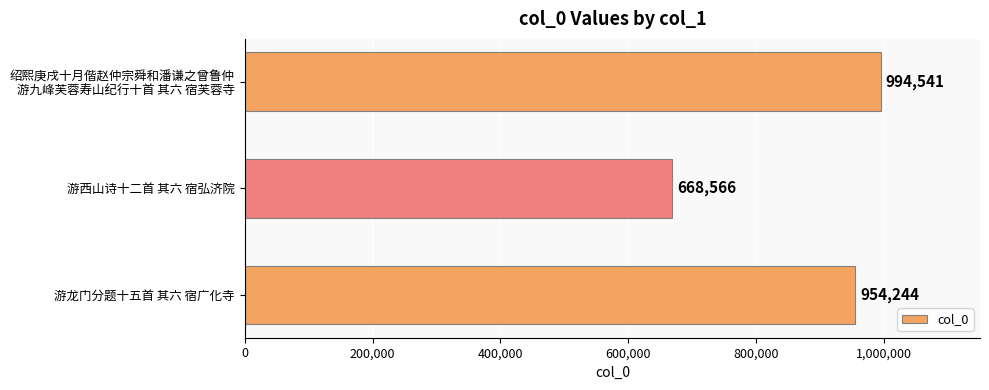

What value does the data have at 游龙门分题十五首 其六 宿广化寺?

954244